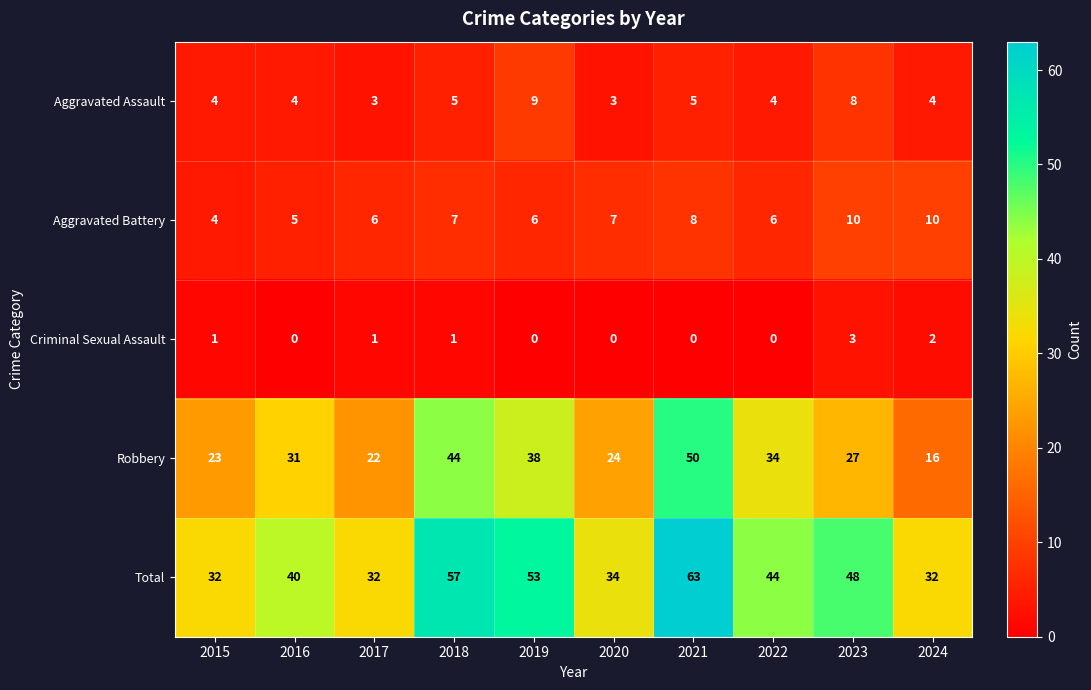

Count the number of categories in the chart.

10